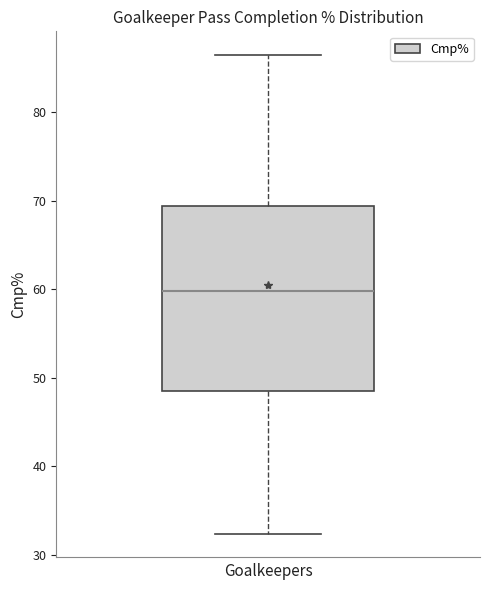

Read this box plot against the y-axis: the position of the median line, the range covered by the box, and the ends of both whiskers. The values are not printed on the chart, so give them approximately, as read against the axis.

median 60, box 49 to 69, whiskers 32 to 86